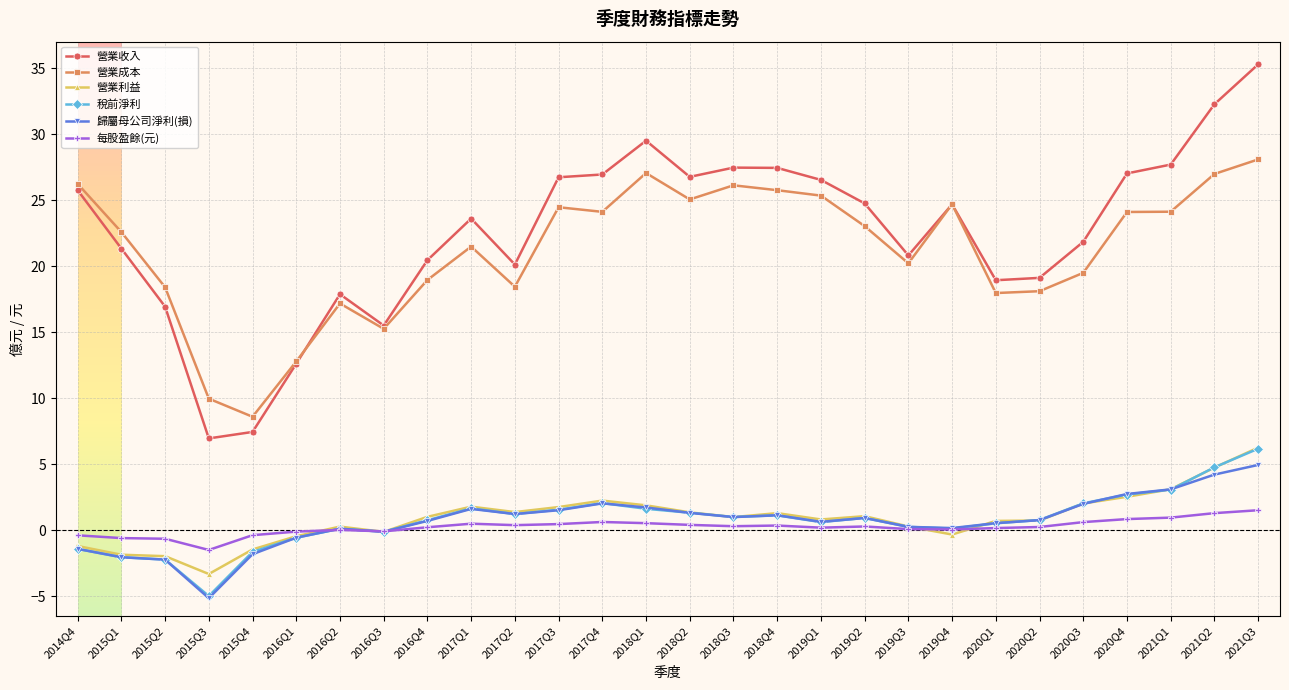

True or false: 營業利益 has more than 1 points higher than both neighbors.

True